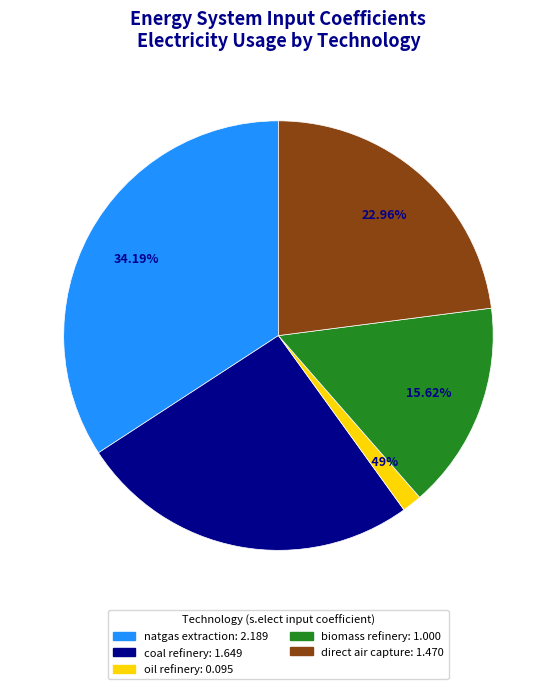

Is there any slice that represents more than half of the pie?

No